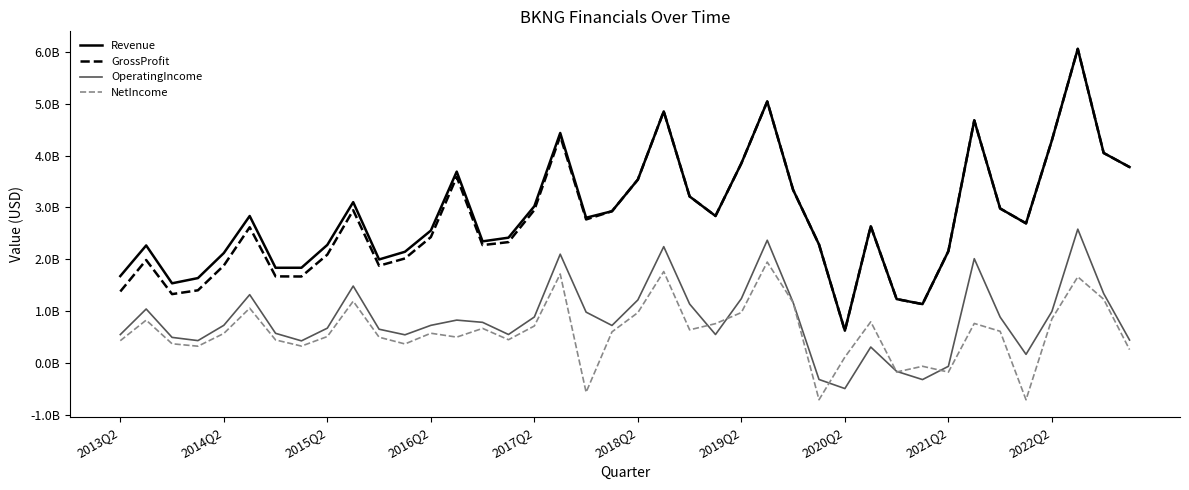

In GrossProfit, how many points are higher than both neighbors (excluding endpoints)?

10